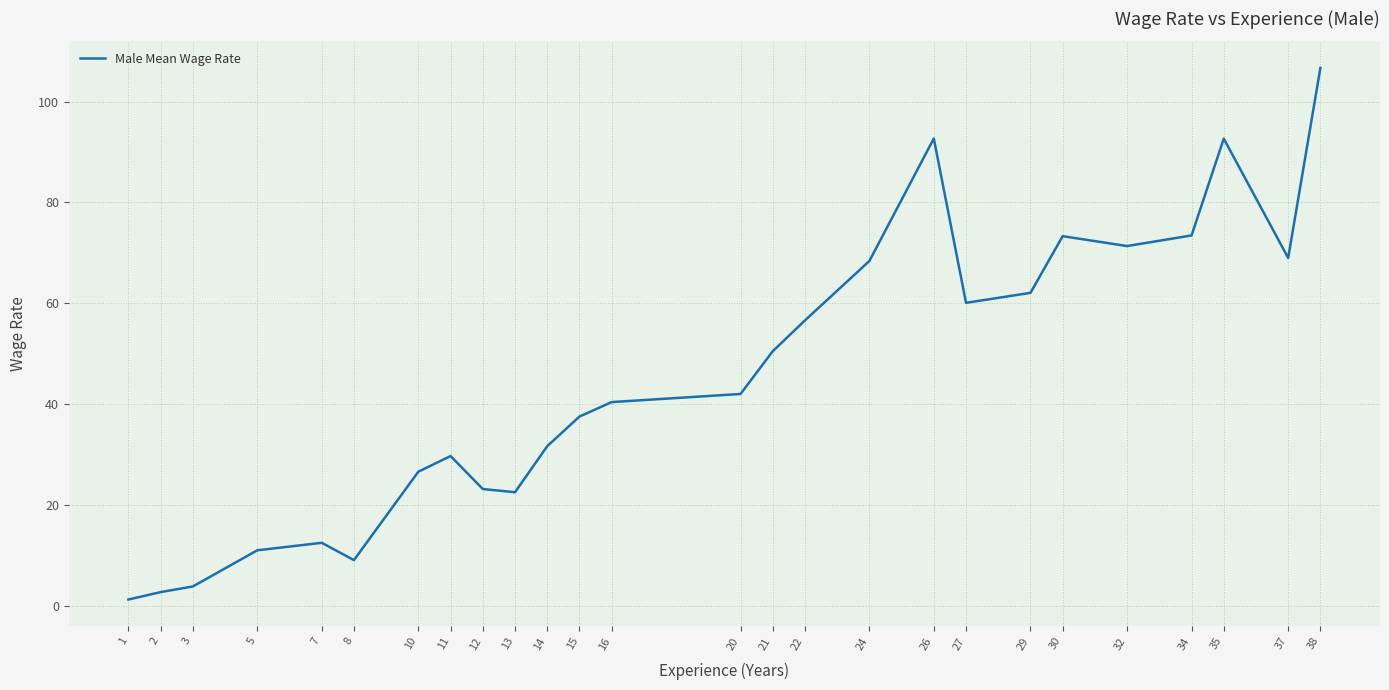

At which category does the data reach its first local peak?

7